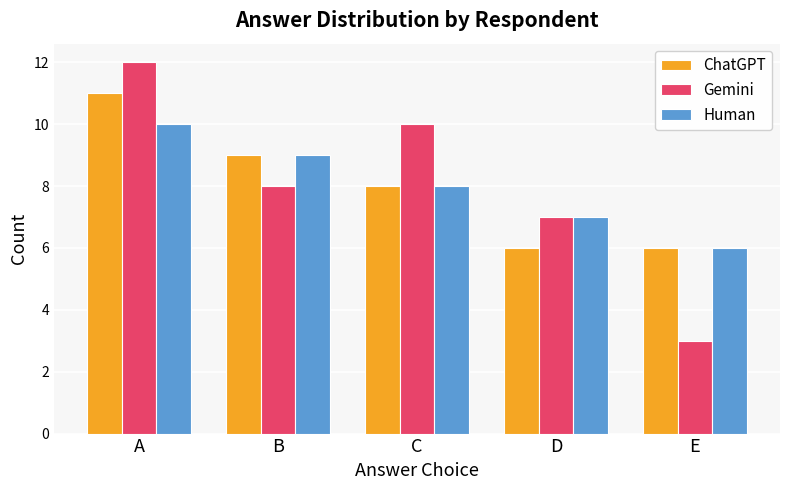

Count the Gemini values in the range 7 to 10.

3